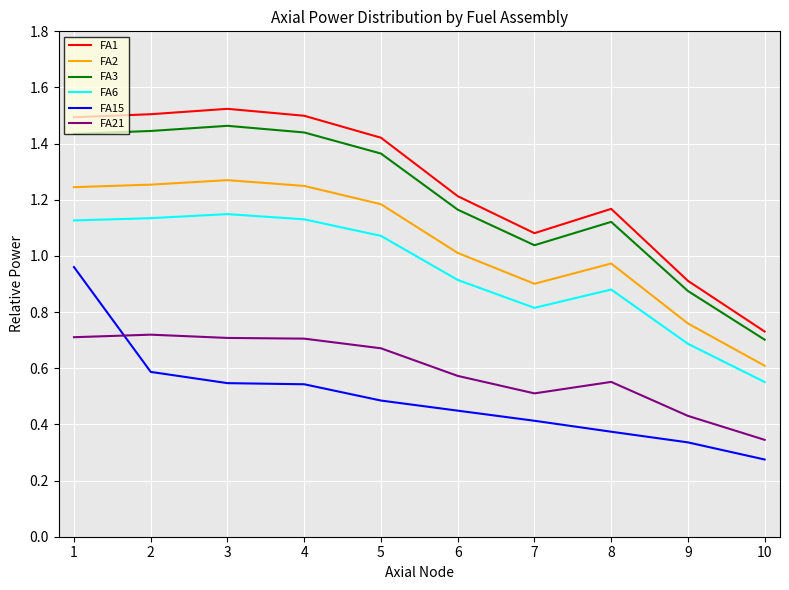

True or false: FA6 and FA3 cross at least once.

False